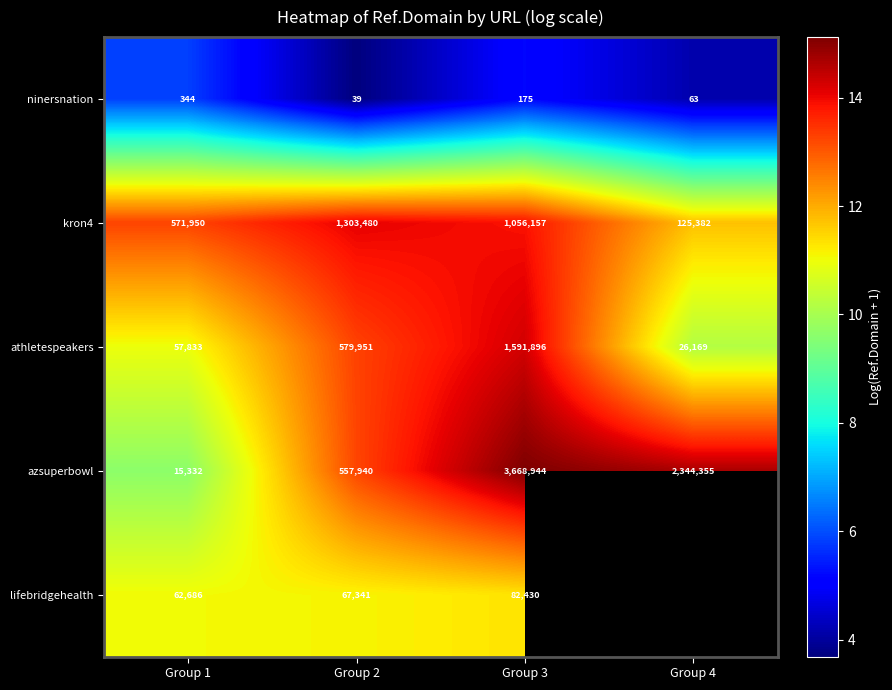

True or false: athletespeakers has a value of 3.2 at Group 3.

False